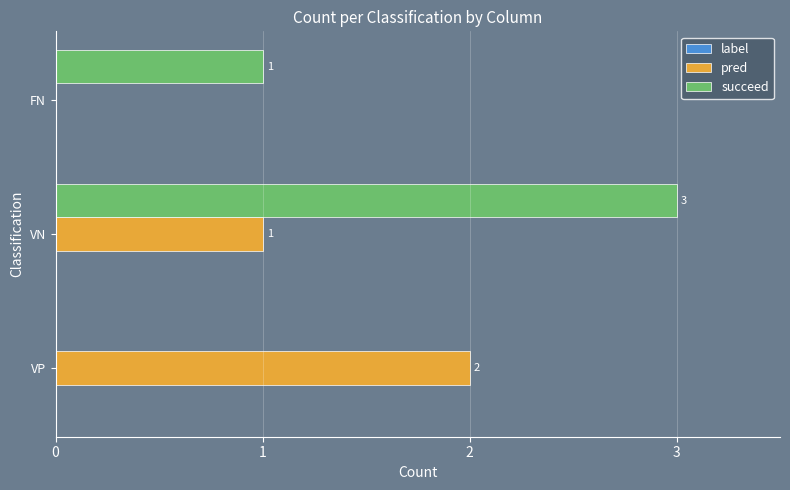

The value of pred at FN is 0. True or false?

True